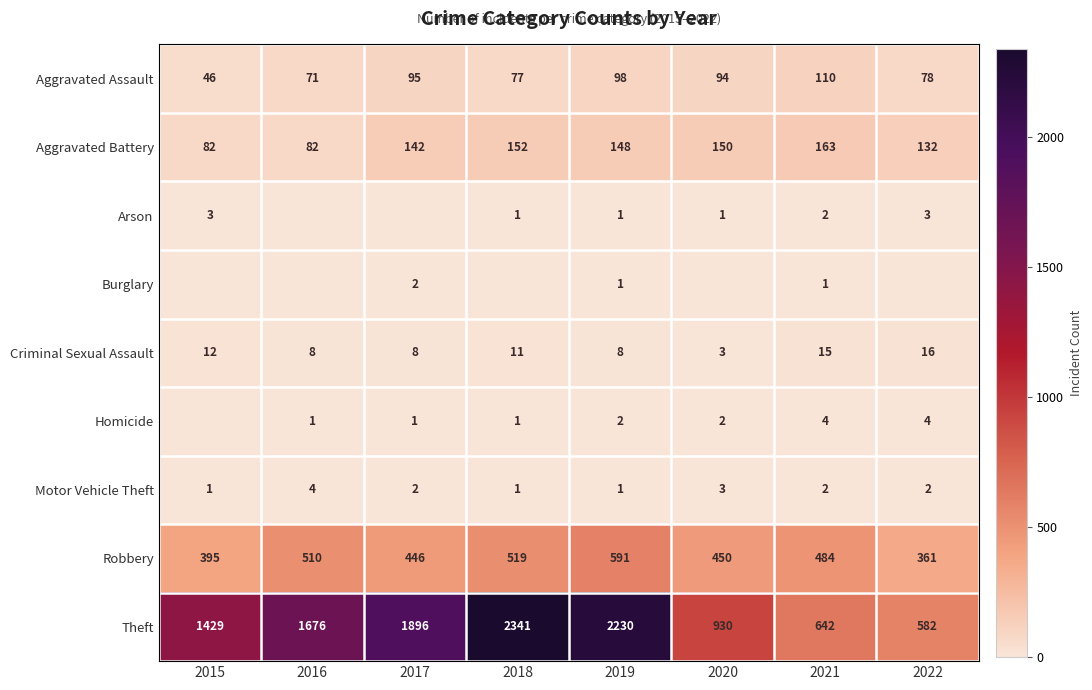

At which label does Robbery reach its minimum?

2022